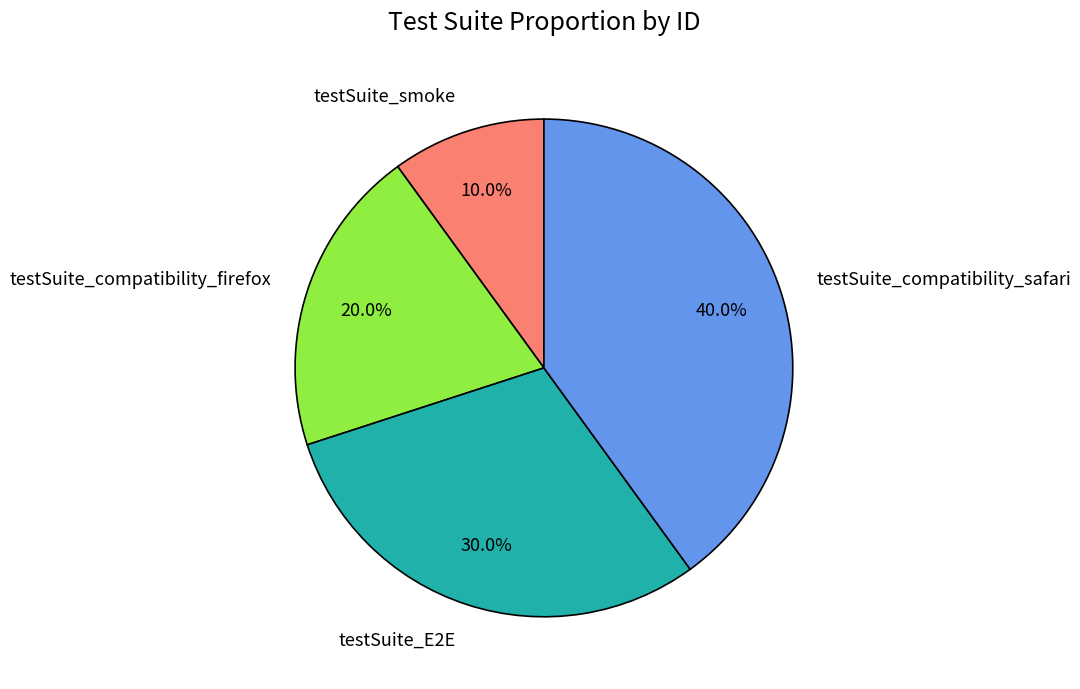

To the nearest percent, what percentage of the pie is testSuite_E2E?

30%